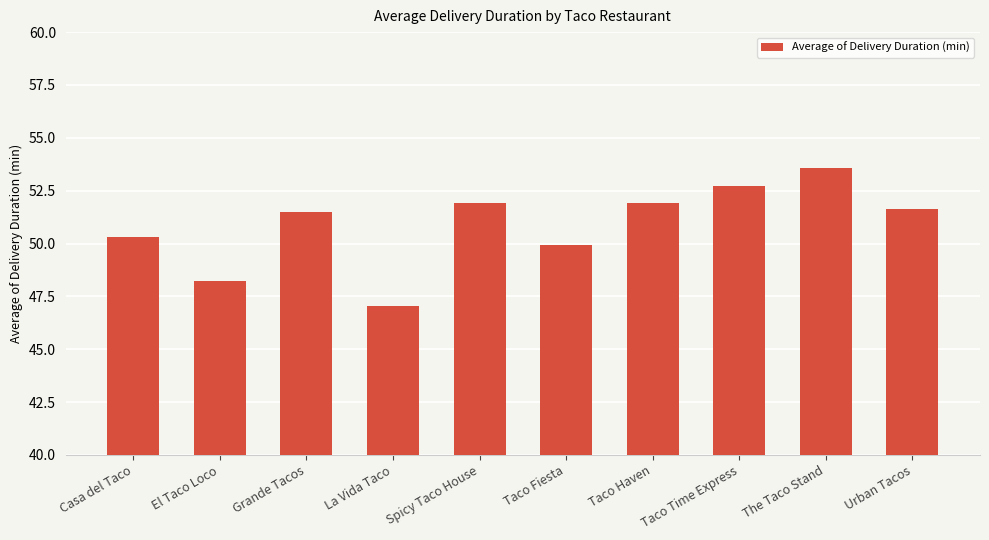

What is the average value?

50.9